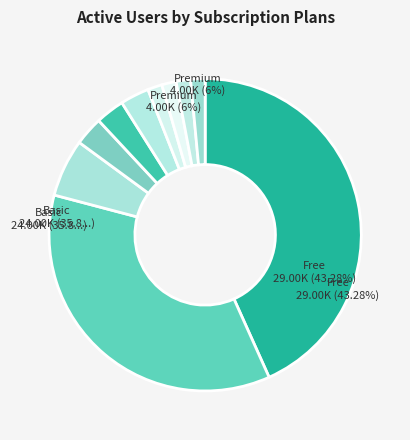

How many segments does this pie chart have?

10